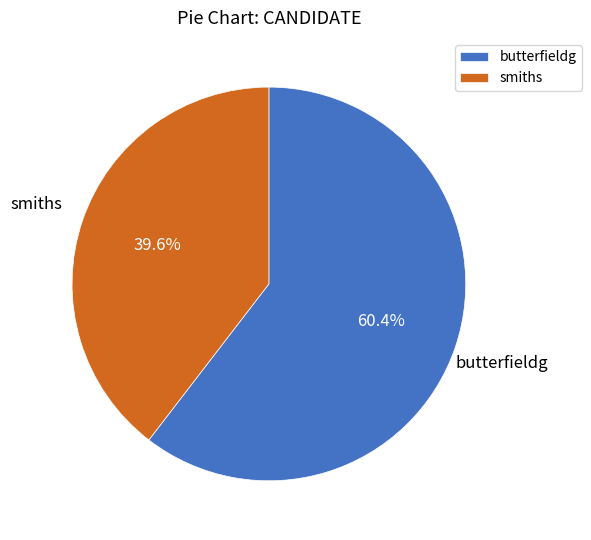

Between smiths and butterfieldg, which is larger?

butterfieldg